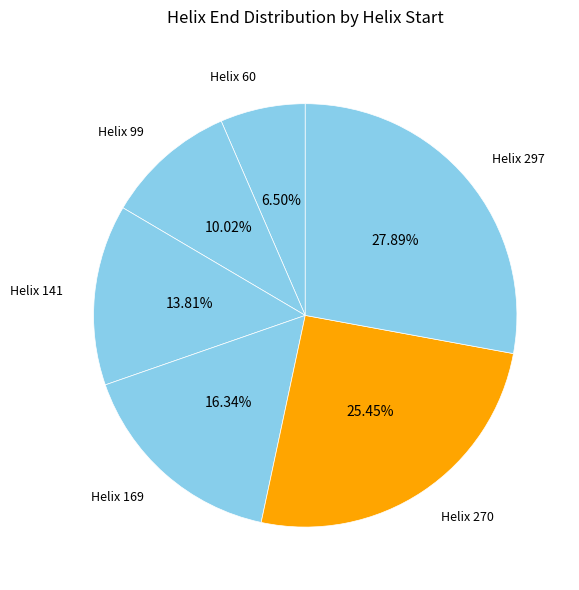

Count the number of slices in the pie.

6